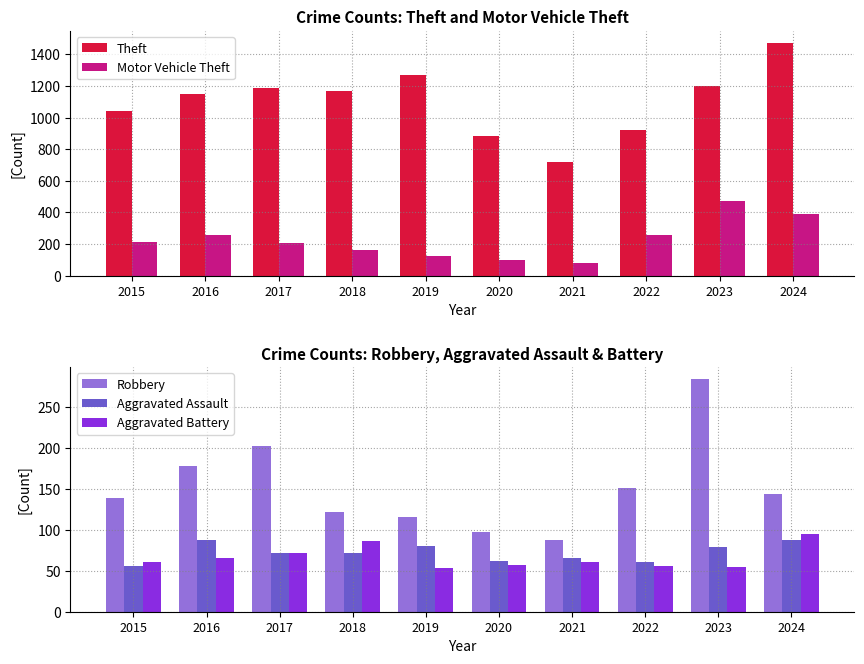

What is the sum of all Robbery values?

1520